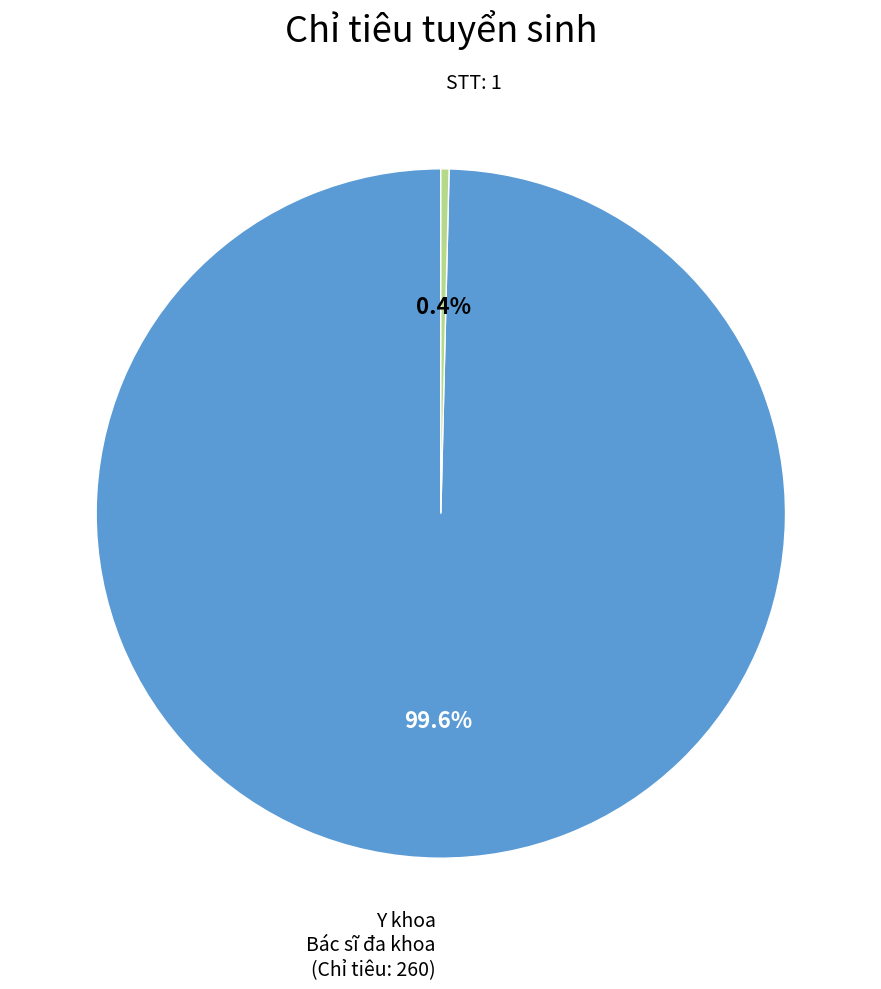

To the nearest percent, what is the difference between the largest and smallest slice percentages?

99%